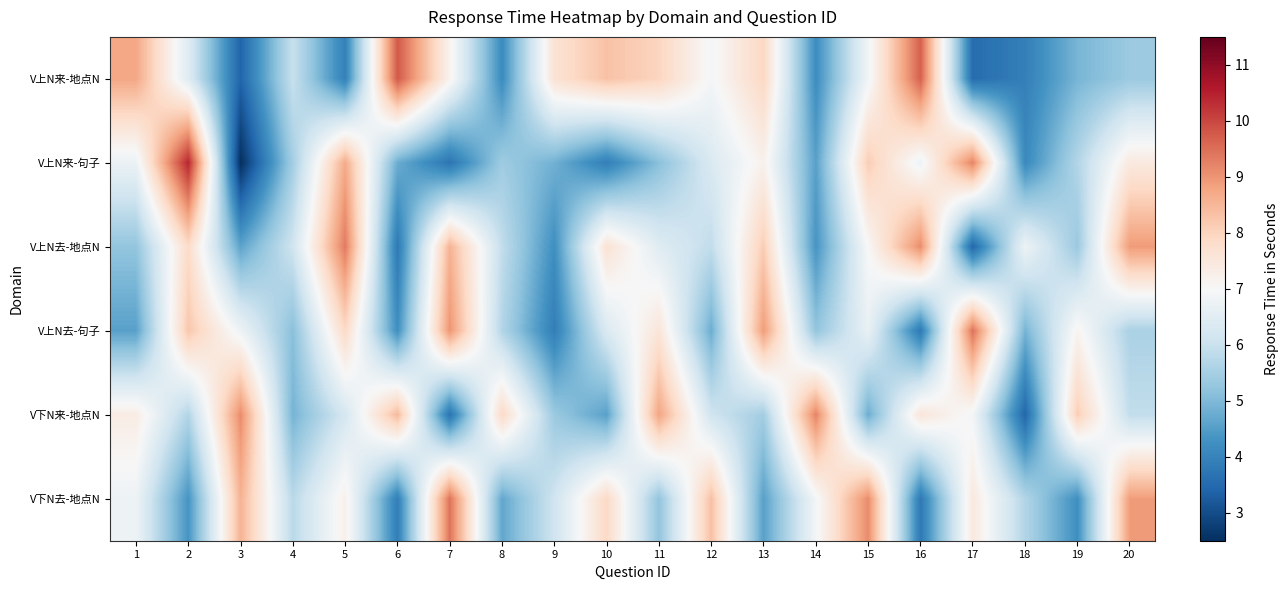

Which category has the lowest value across all series?

3